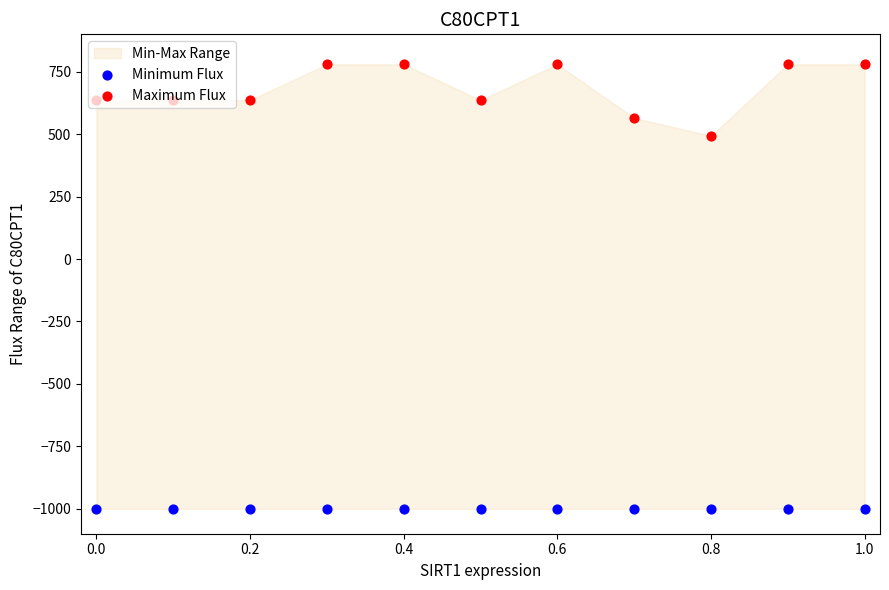

At which category is the sum across all series the highest?

0.4